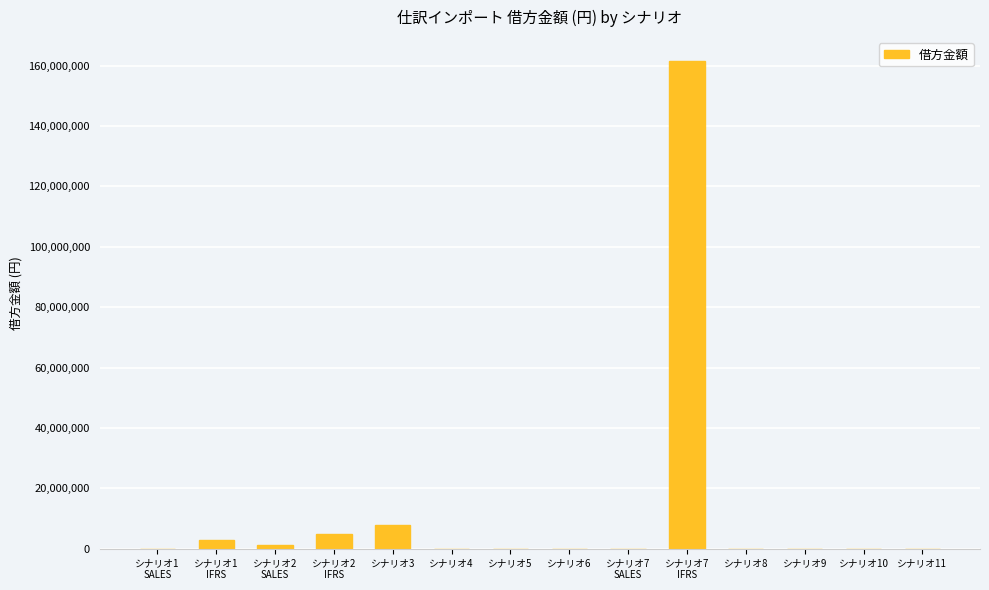

What is the sum of all values?

178271767